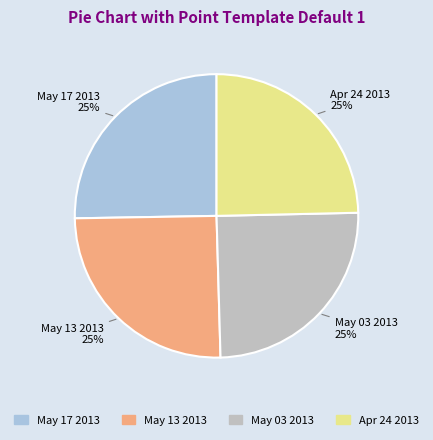

To the nearest percent, what is the combined percentage of May 13 2013 and May 17 2013?

50%